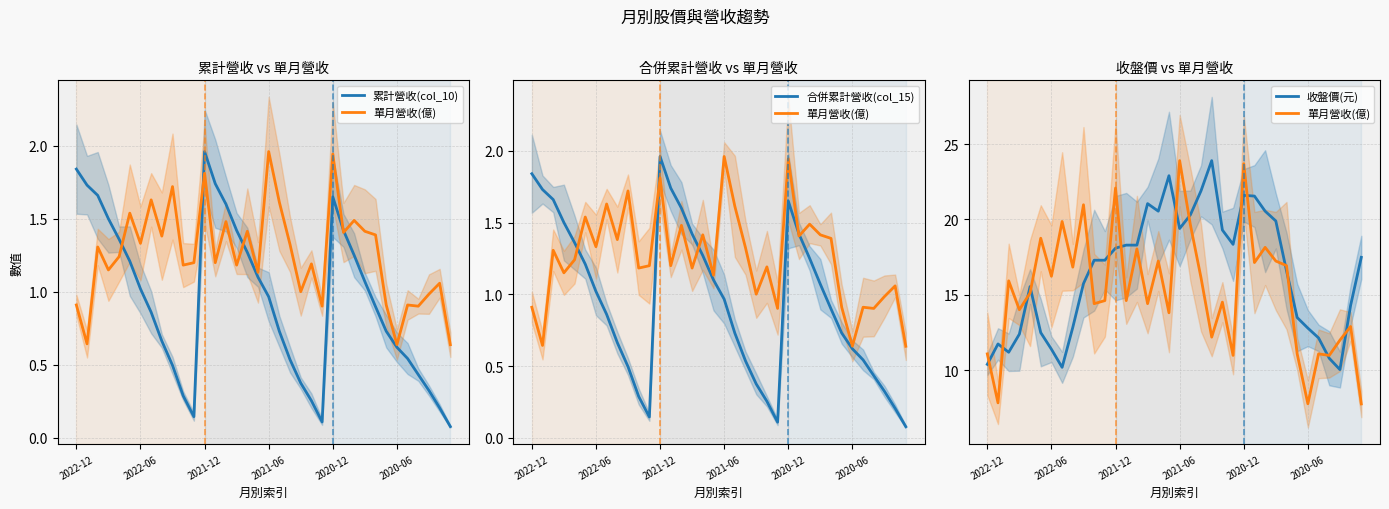

How many data points in 單月營收(億) are less than 15?

18